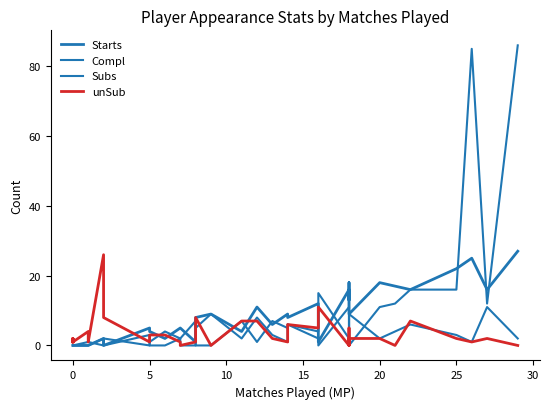

How many times do Starts and Compl cross each other?

3